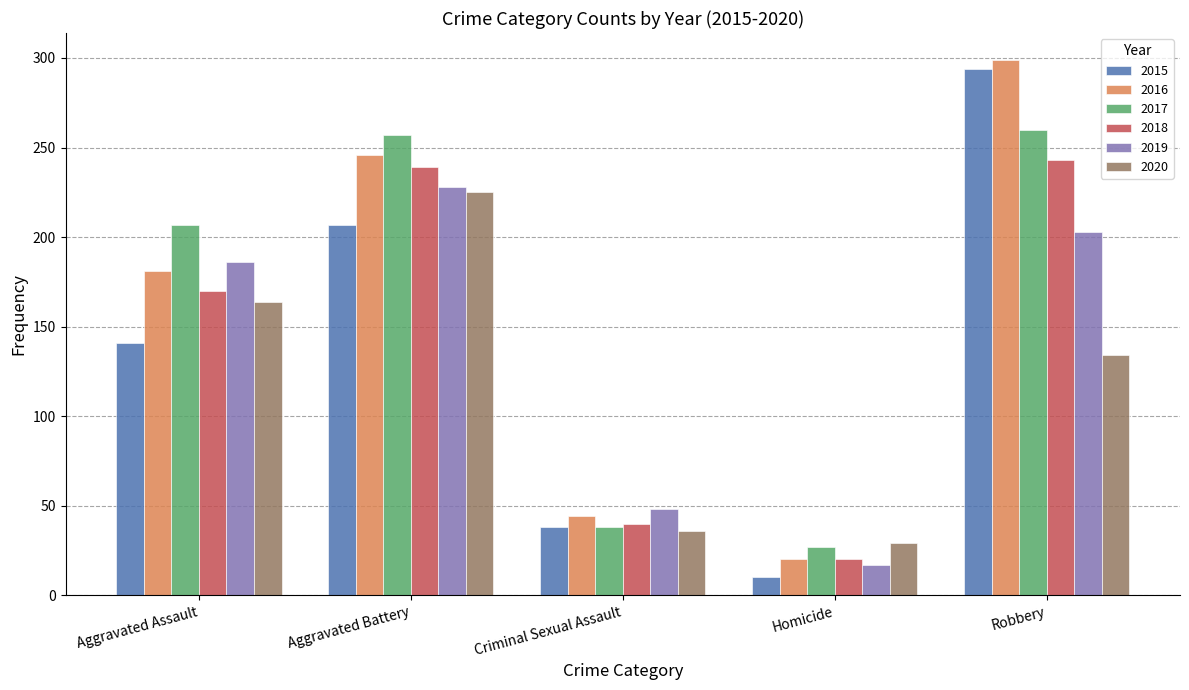

What is the minimum value for 2016?

20